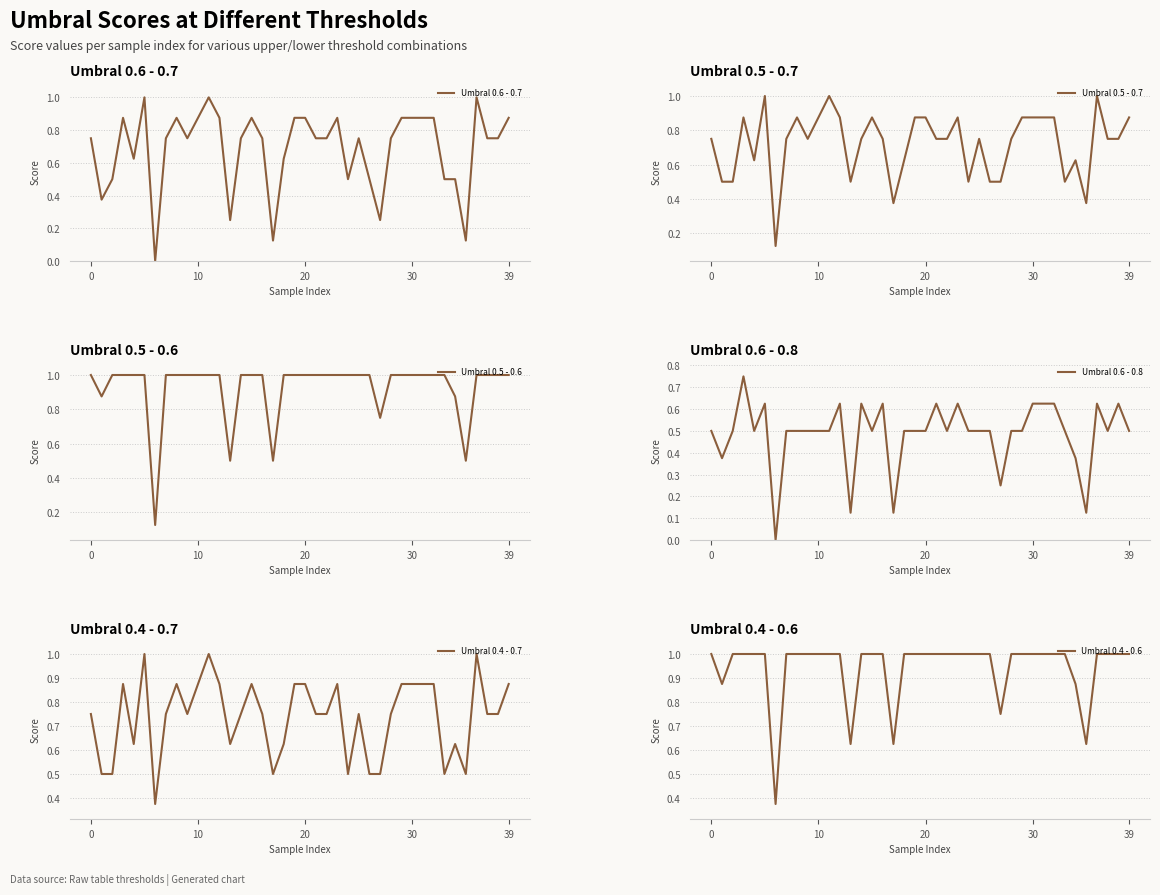

How many interior local peaks does the Umbral 0.5 - 0.7 series have?

9